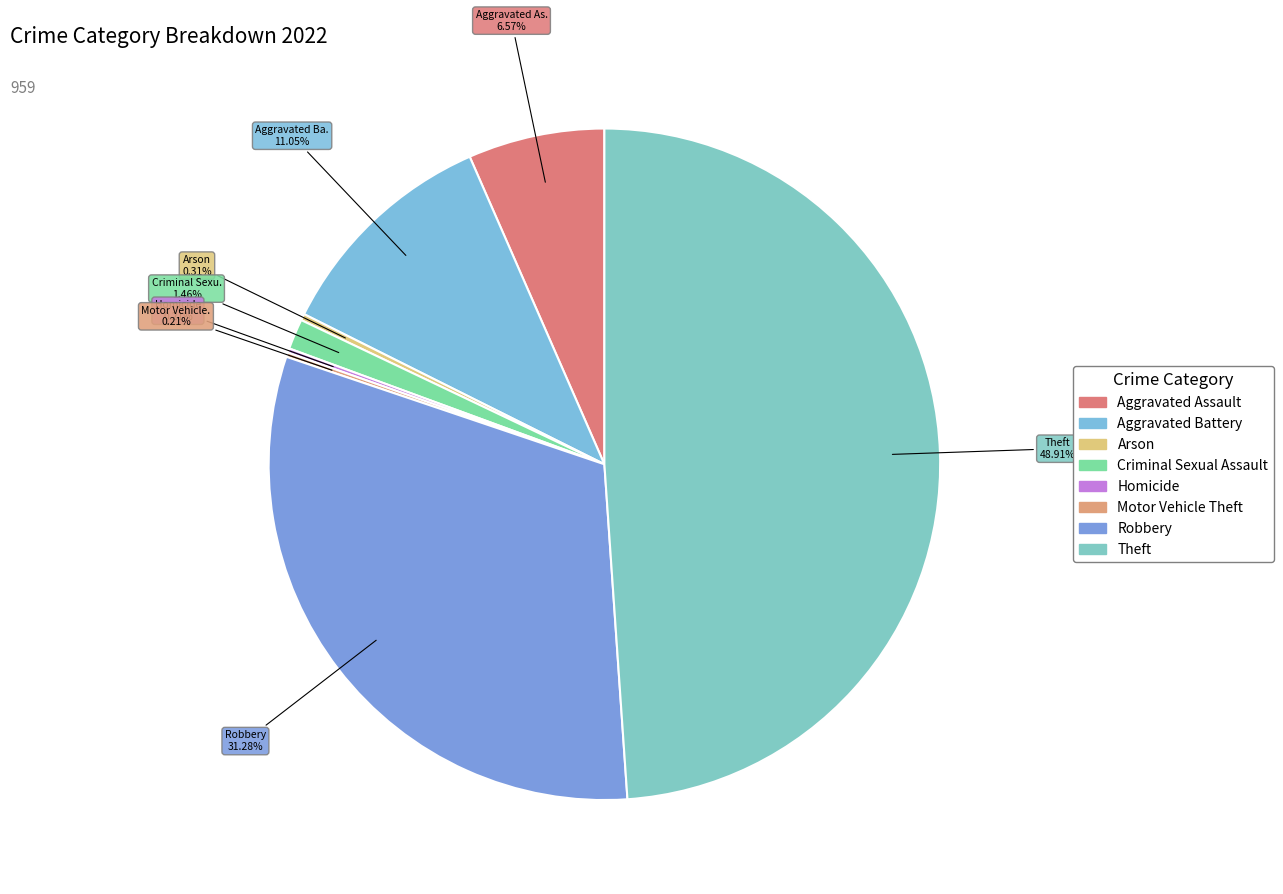

Approximately how many times larger is the value at Robbery compared to Homicide?

150.0